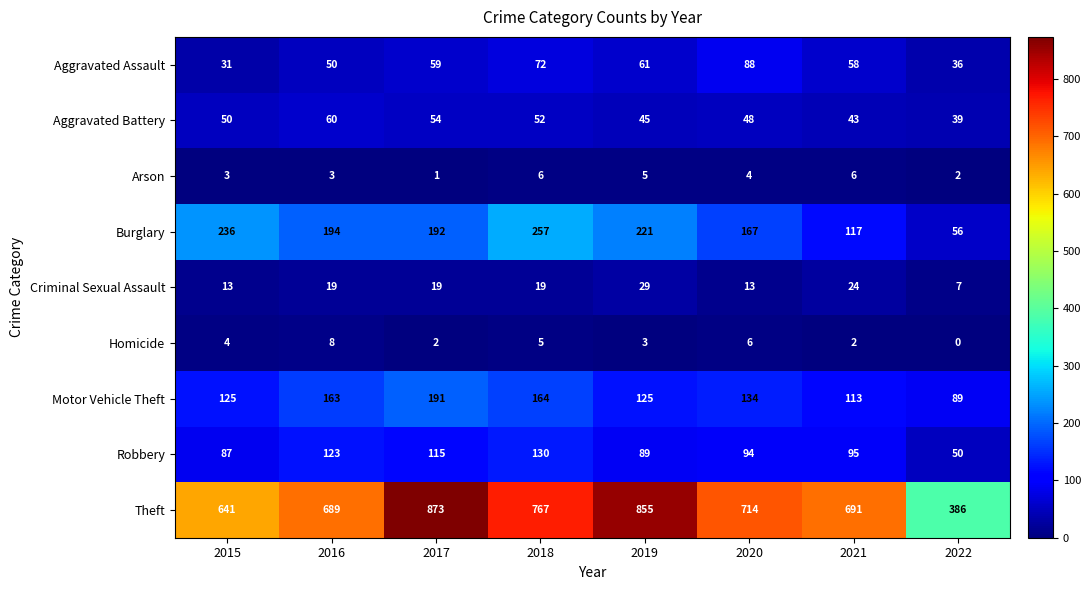

What is the lowest value of the Theft series?

386